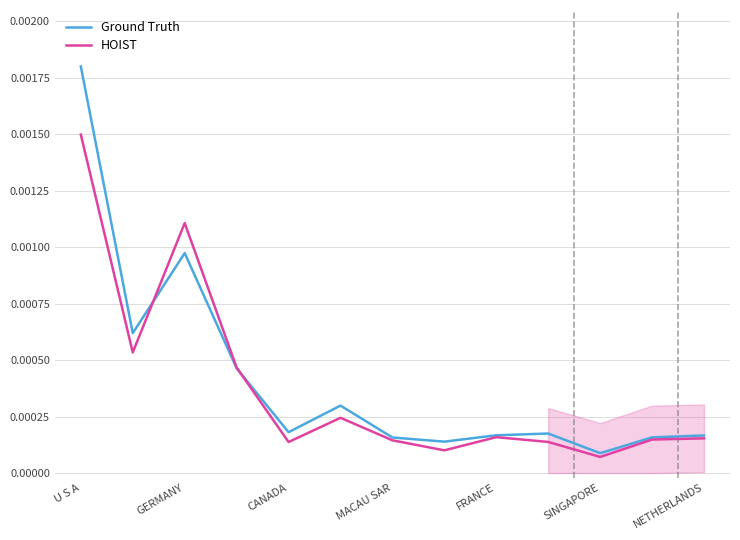

At which label is Ground Truth closest to 0?

SINGAPORE